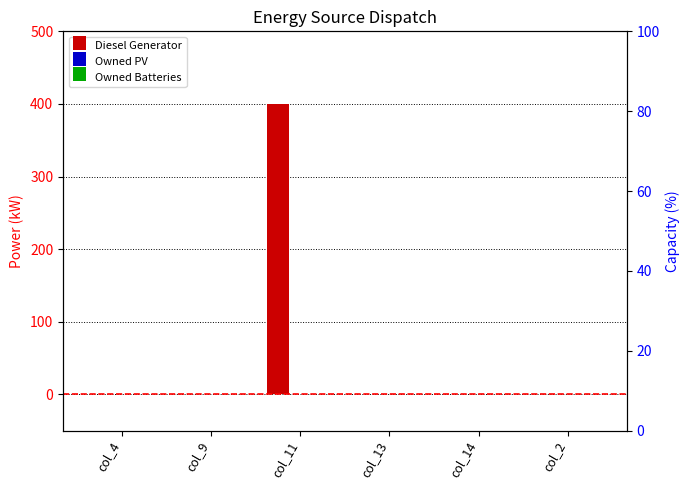

Between col_14 and col_4, which is larger?

col_14